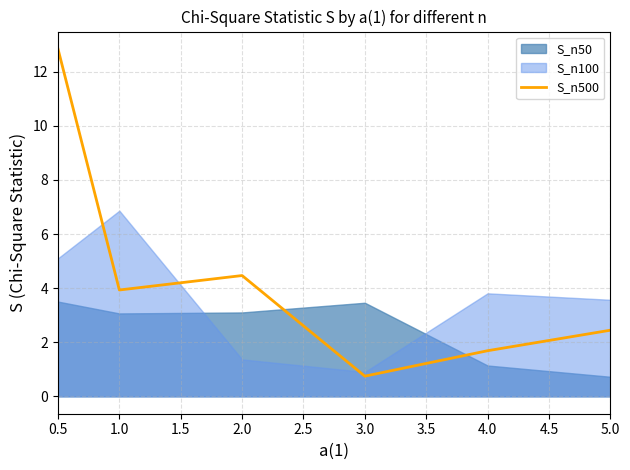

Rank the categories by S_n500 value from highest to lowest.

0.5, 2.0, 1.0, 5.0, 4.0, 3.0